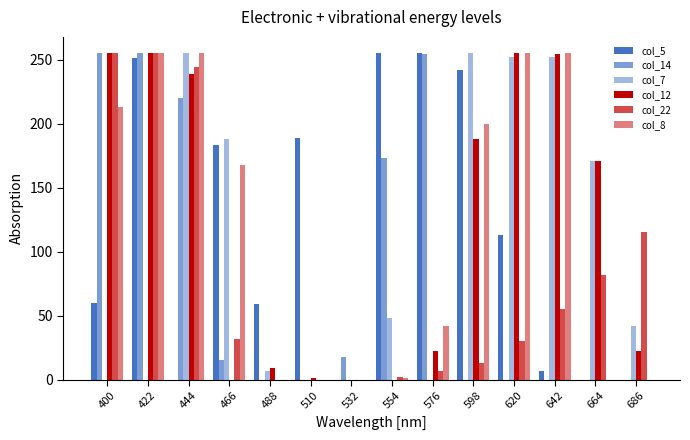

At which category is the sum across all series the highest?

422